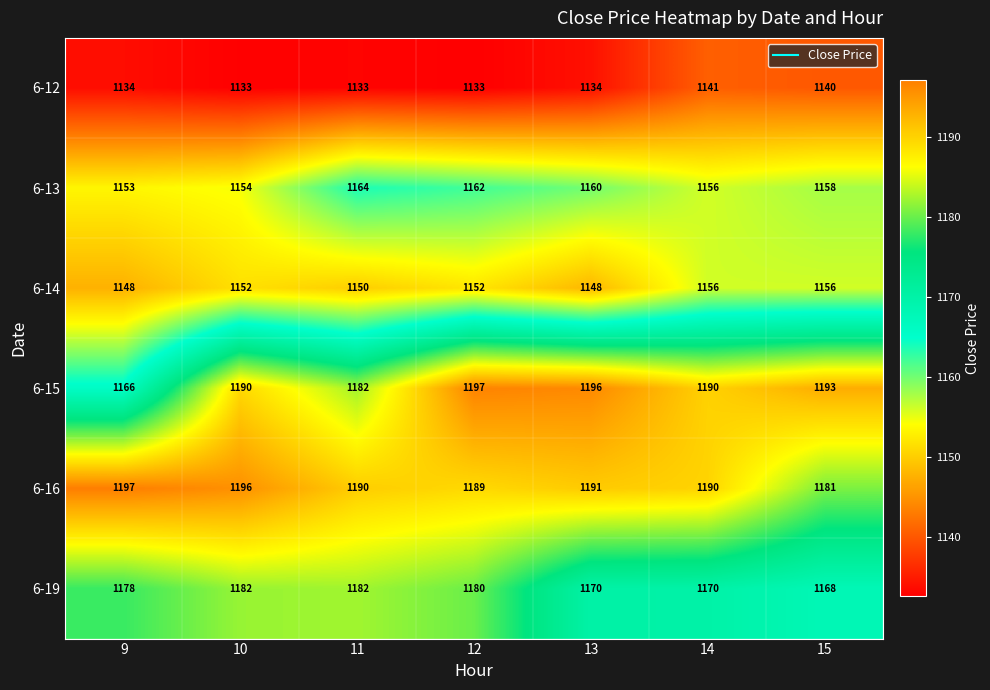

What is the sum of the 6-15 values at 9 and 13?

2362